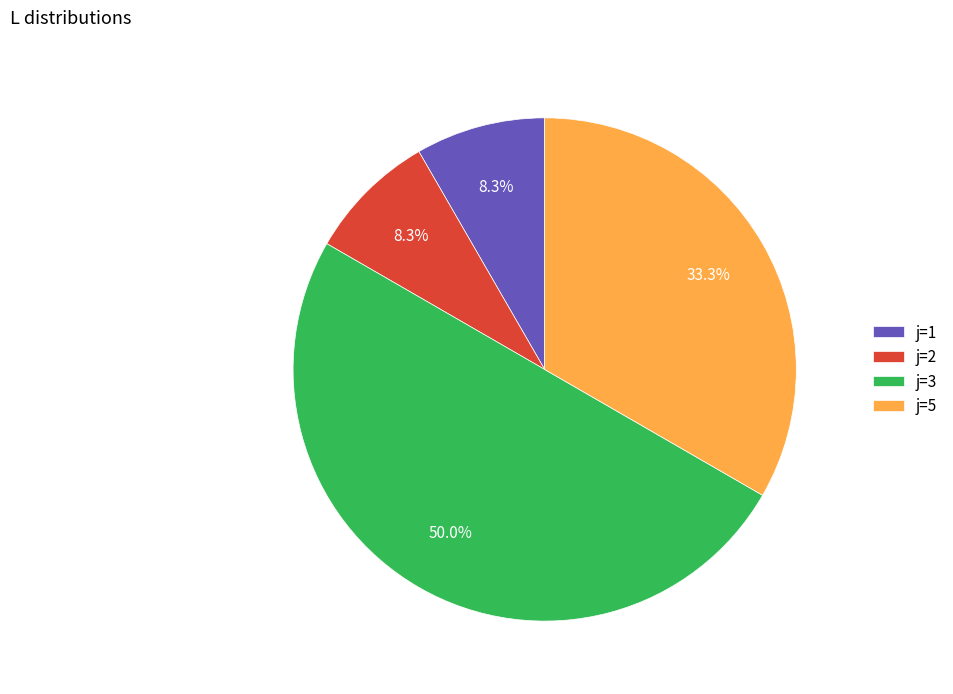

Combined, do j=5 and j=3 account for over 50%?

Yes